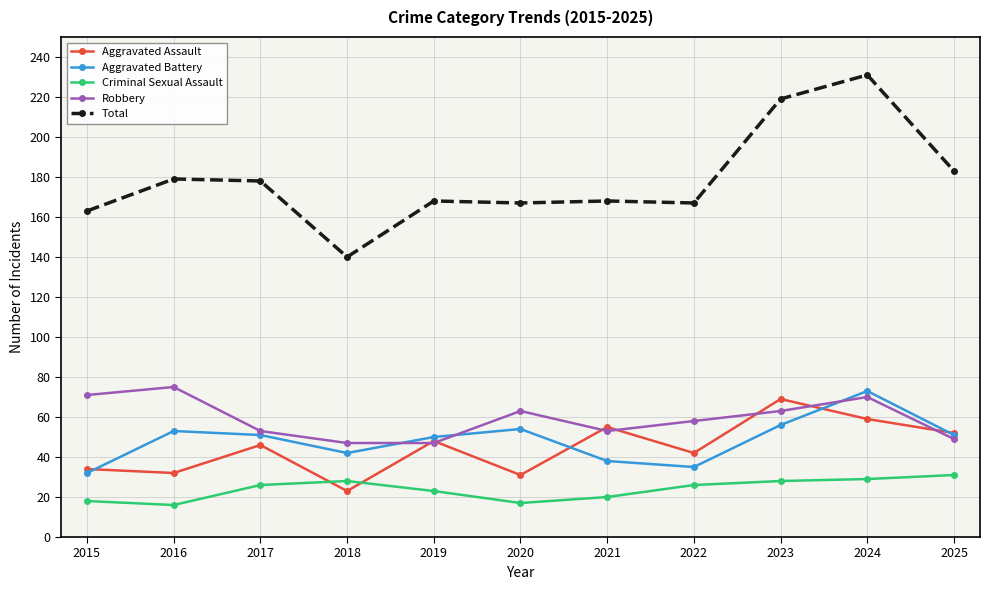

Is it true that Aggravated Battery equals 56 at 2015?

False